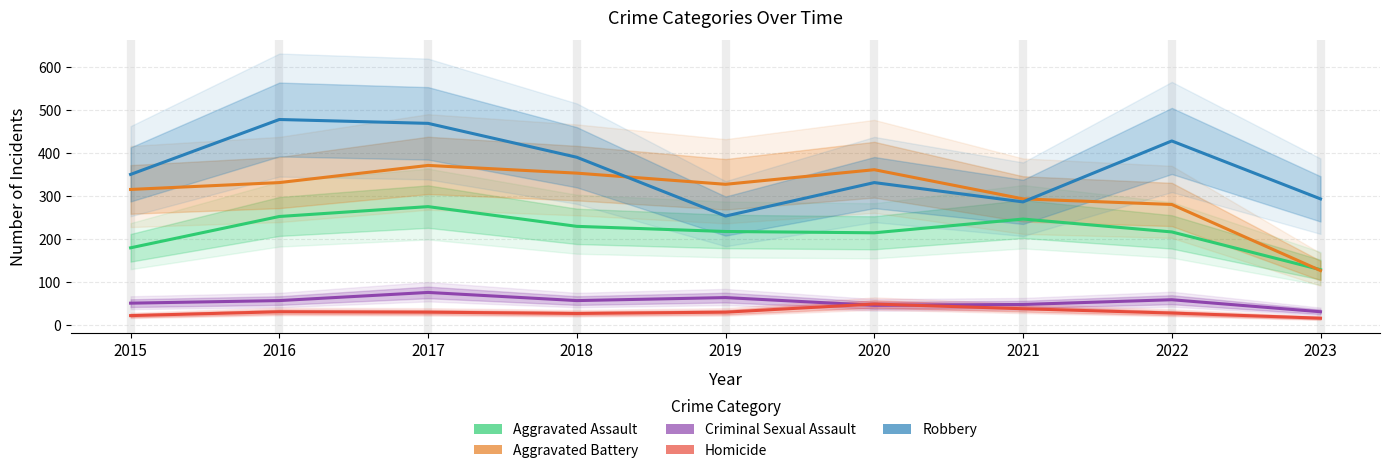

True or false: Aggravated Battery and Homicide intersect in this chart.

False